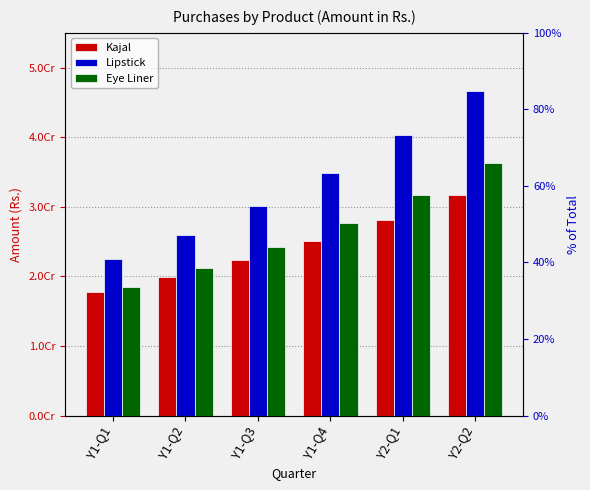

What is the label of the 6th bar from the left?

Y2-Q2